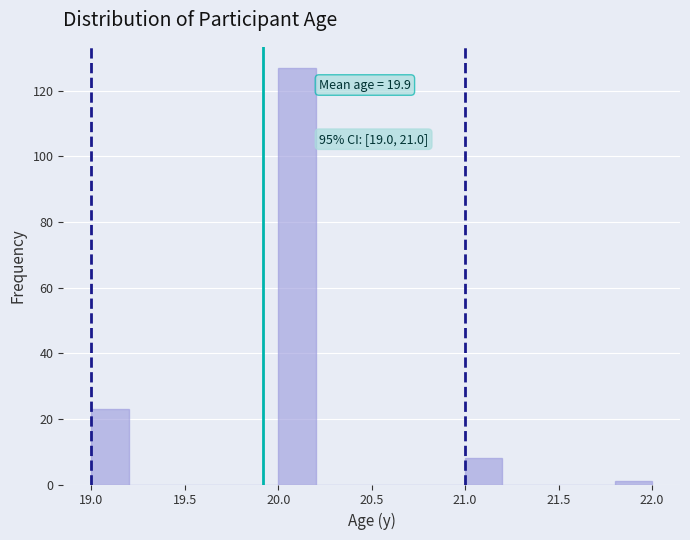

Over which range of the x-axis is the bar tallest?

20.0 to 20.2